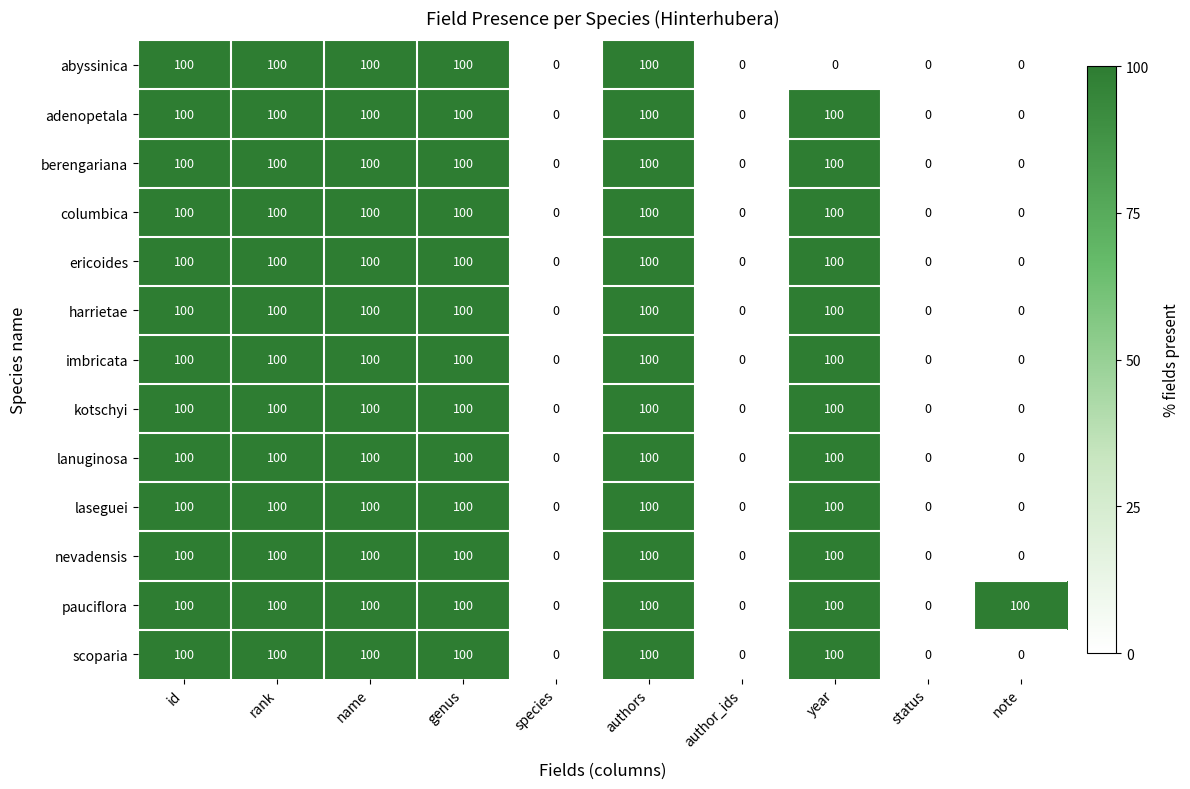

How many series are shown in this chart?

13